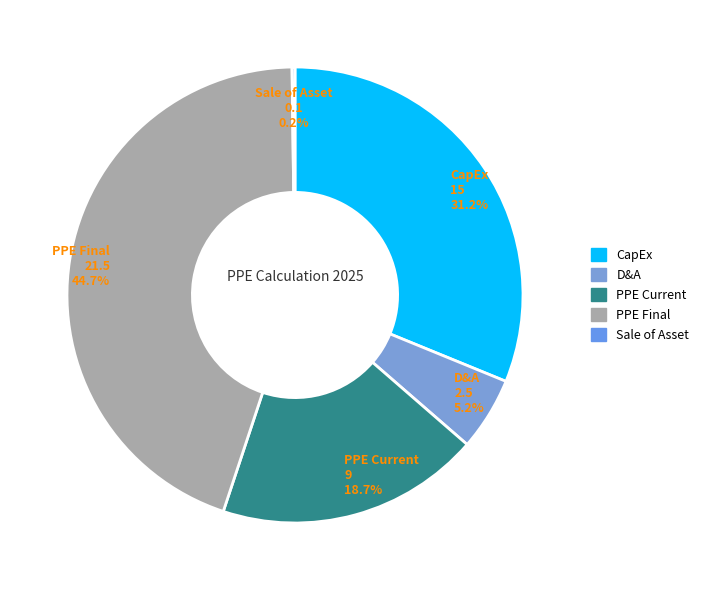

Is PPE Current the majority of the pie?

No